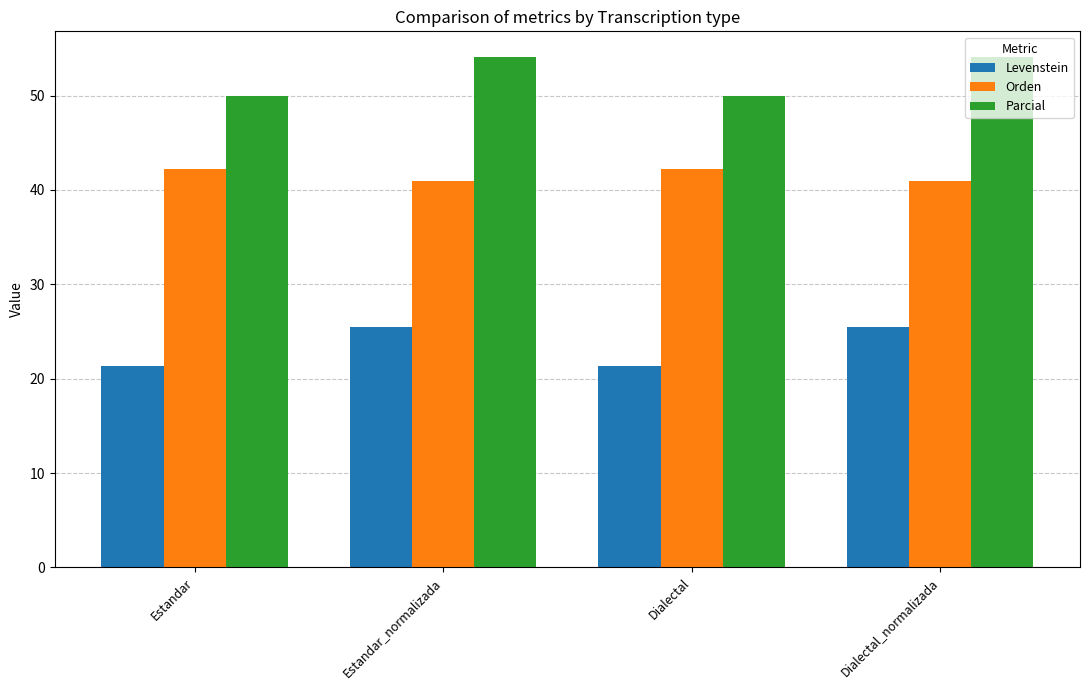

Are the bars horizontal?

No